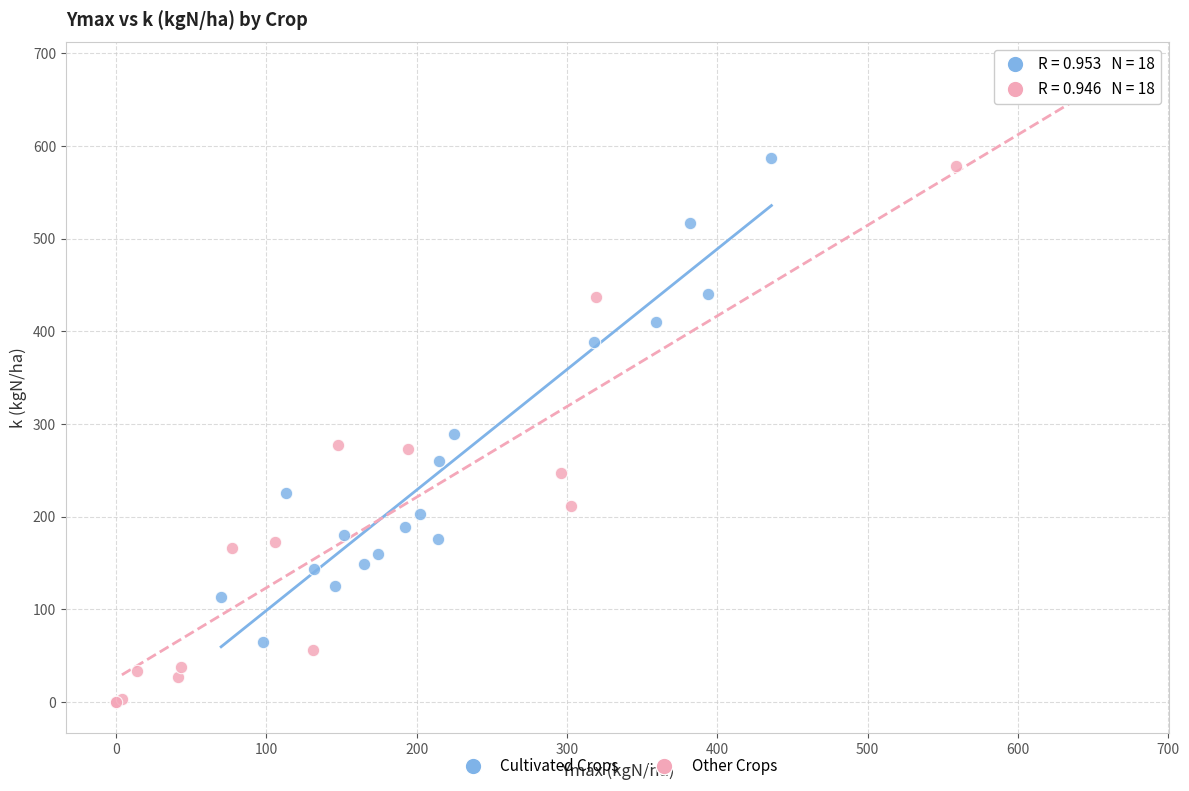

Which series has the widest spread of Y values?

Other Crops